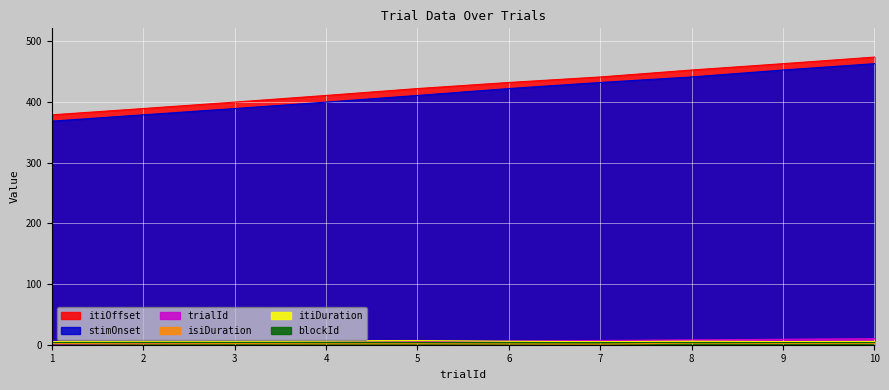

At which category is the sum across all series the highest?

10